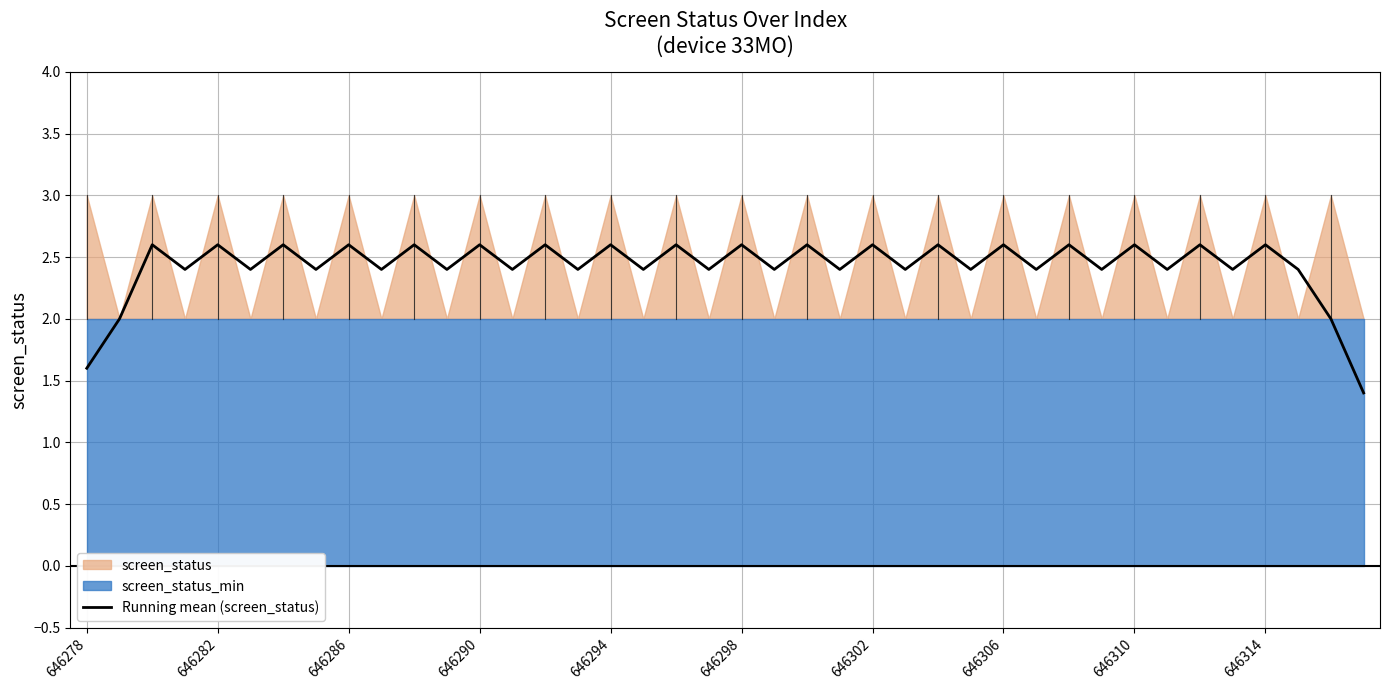

How many values are between 2 and 3?

38